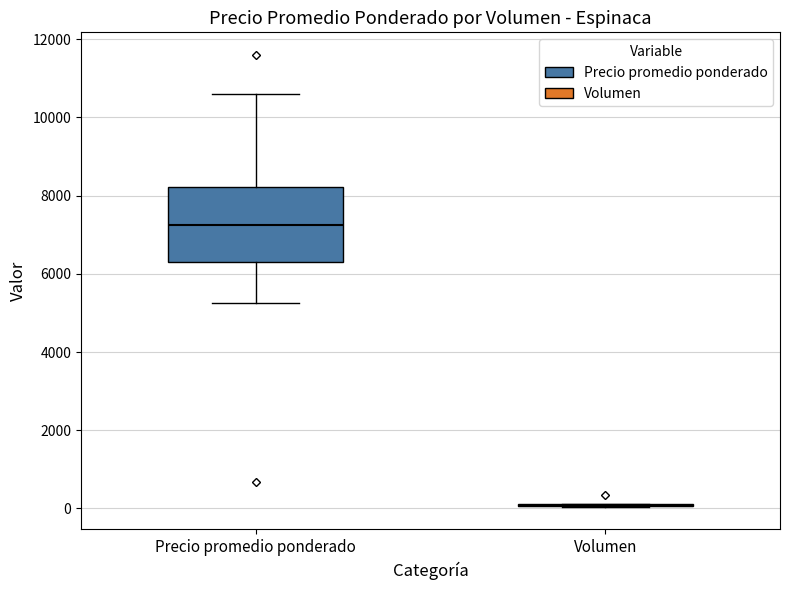

Reading left to right, transcribe this box plot: for each box, give where its median line is, the range the box spans, and where its two whiskers end, as read against the y-axis. The values are not printed on the chart, so give them approximately, as read against the axis.

Precio promedio ponderado: median 7200, box 6400 to 8200, whiskers 5200 to 10600
Volumen: box collapsed to a line at 0, whiskers 0 to 200